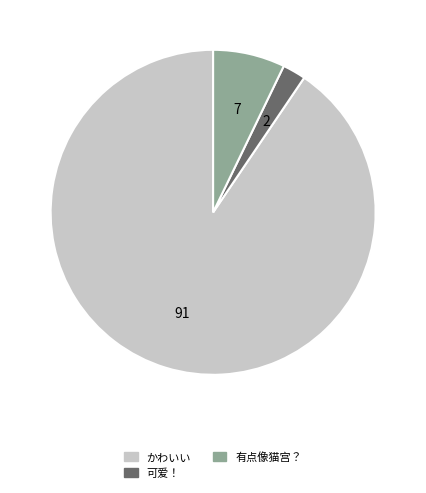

Do 可爱！ and かわいい together represent more than half of the pie?

Yes